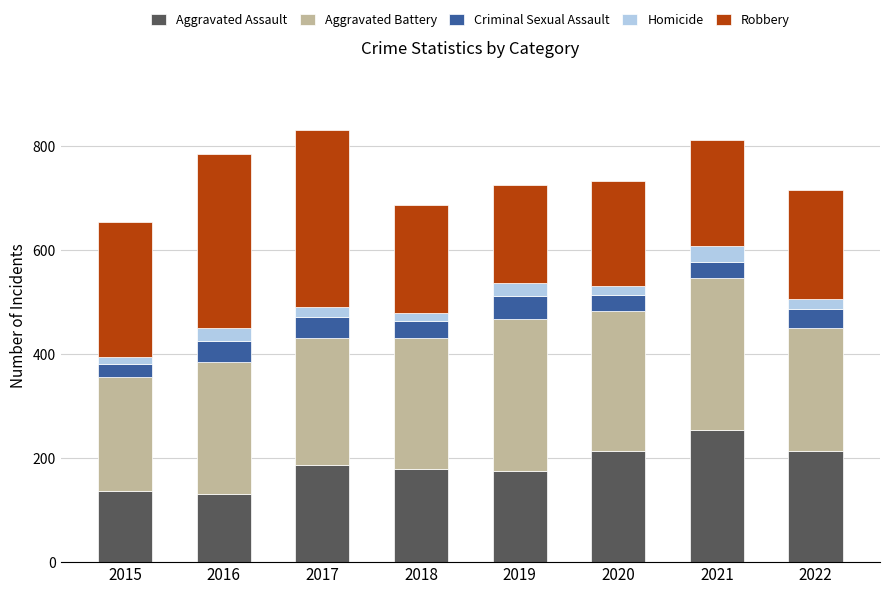

What is the lowest value of the Aggravated Assault series?

131